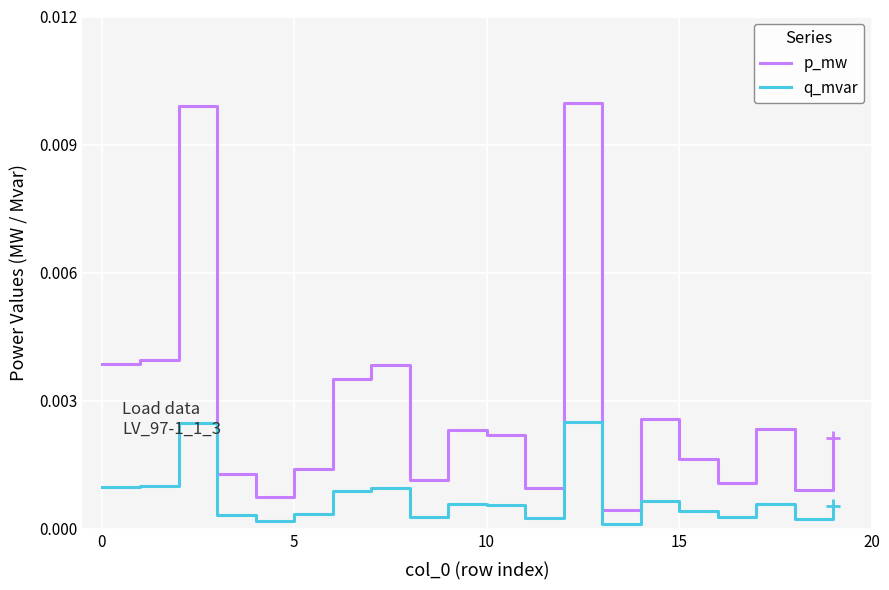

List the series in order of their peak value, highest first.

p_mw, q_mvar